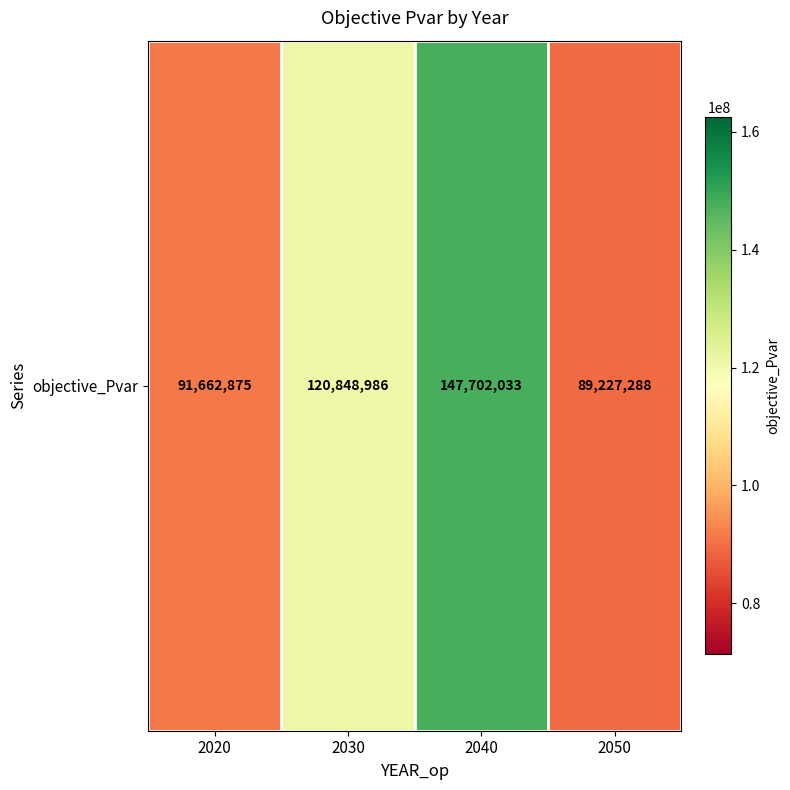

What is the change in value from 2020 to 2030?

+29186111.9